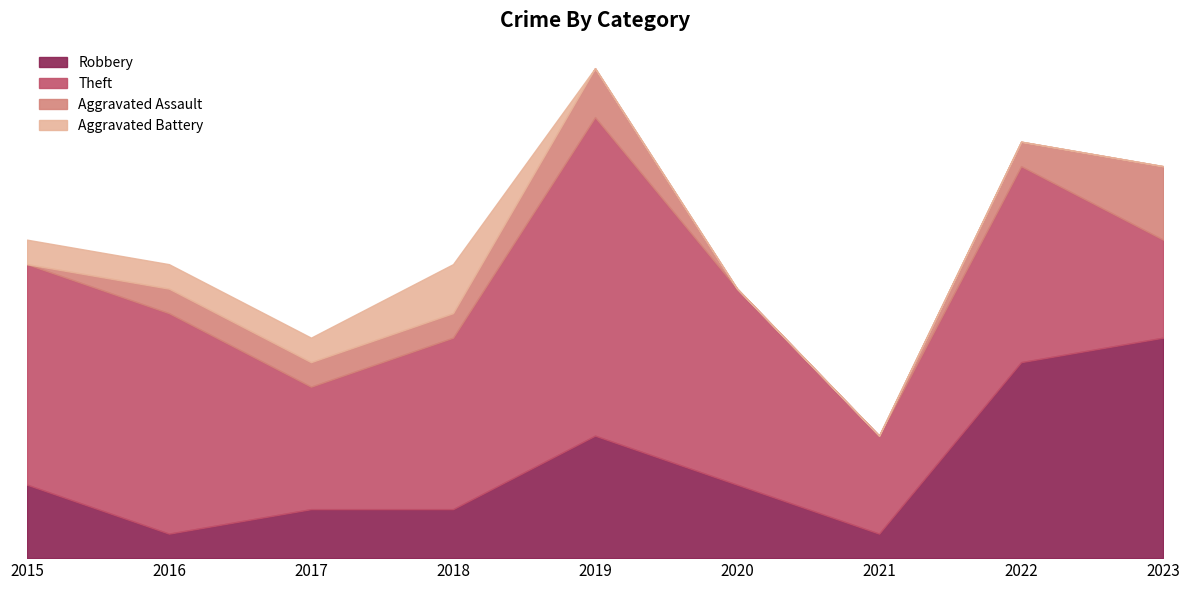

Where is the first local maximum for Aggravated Assault?

2019